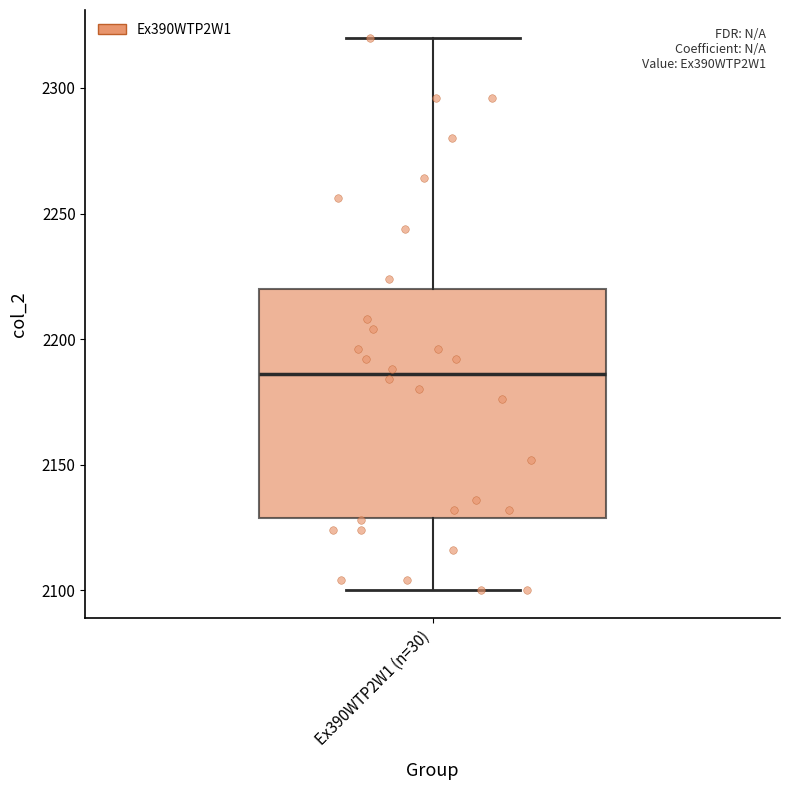

Where is the lower edge of the box for Ex390WTP2W1 (n=30) on the y-axis? The values are not printed on the chart, so give them approximately, as read against the axis.

2130